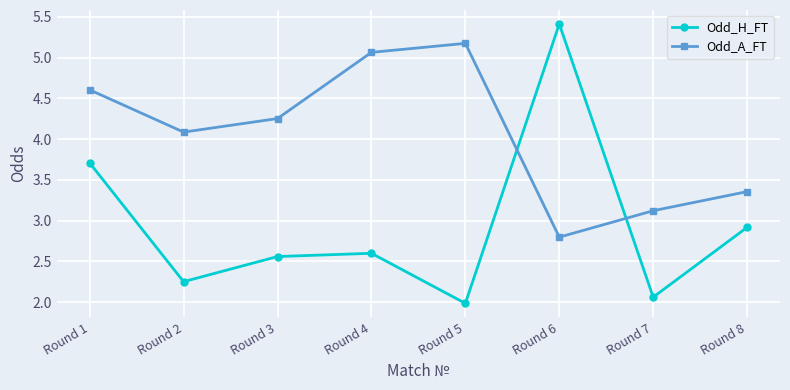

True or false: Odd_A_FT and Odd_H_FT cross at least once.

True